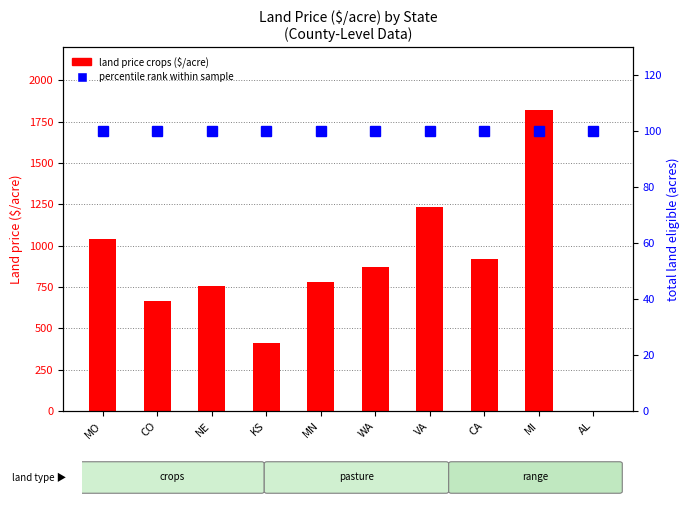

What is the total value across all series at MI?

1920